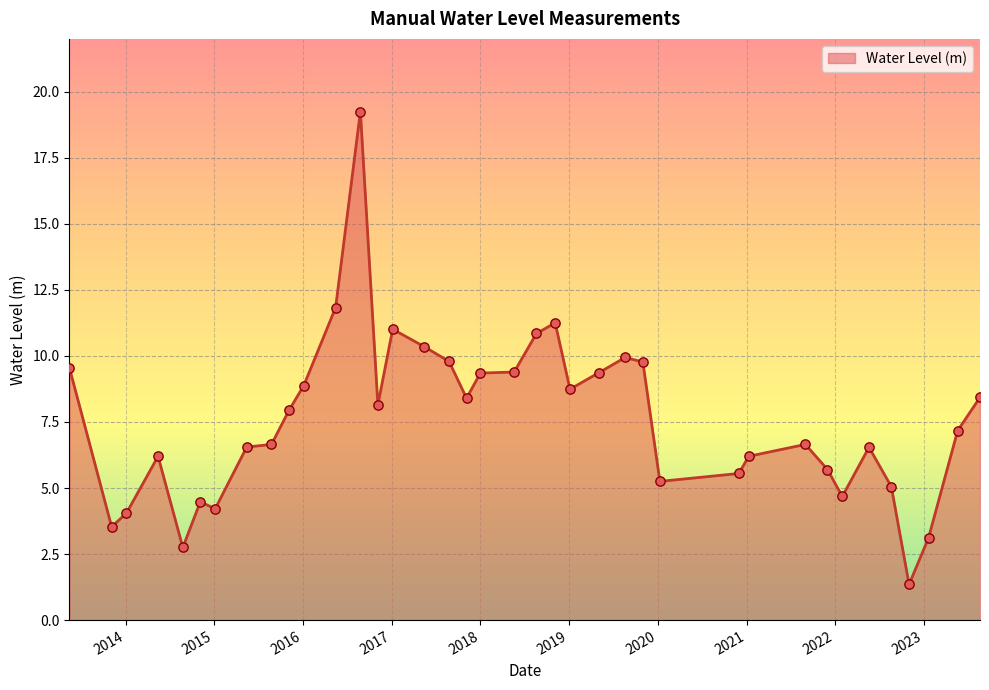

What is the smallest value displayed?

1.4